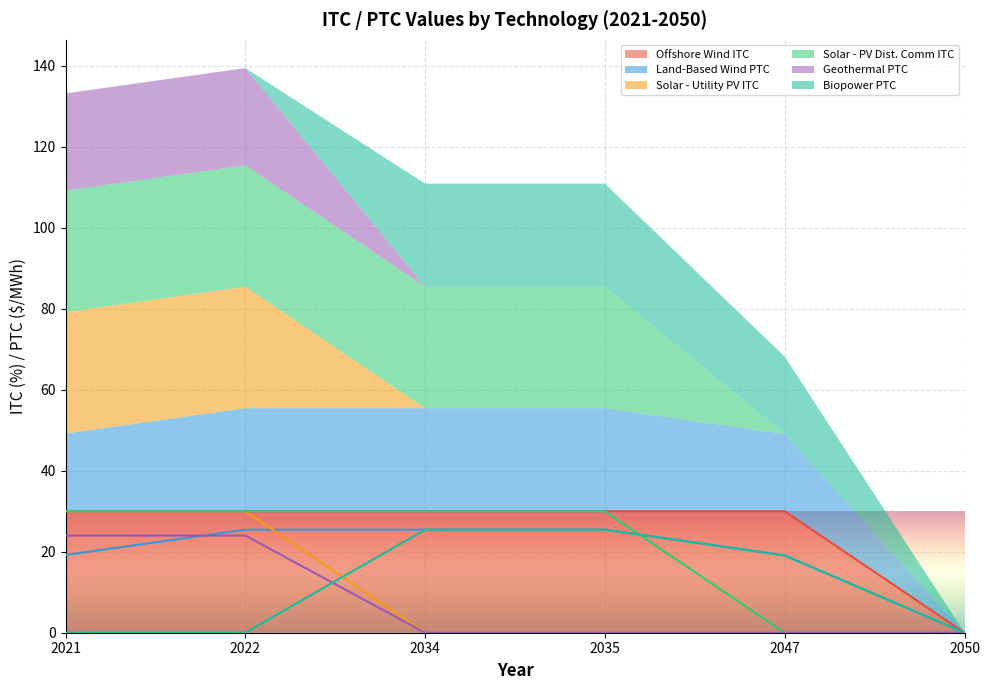

Which series has the widest spread of values?

Offshore Wind ITC